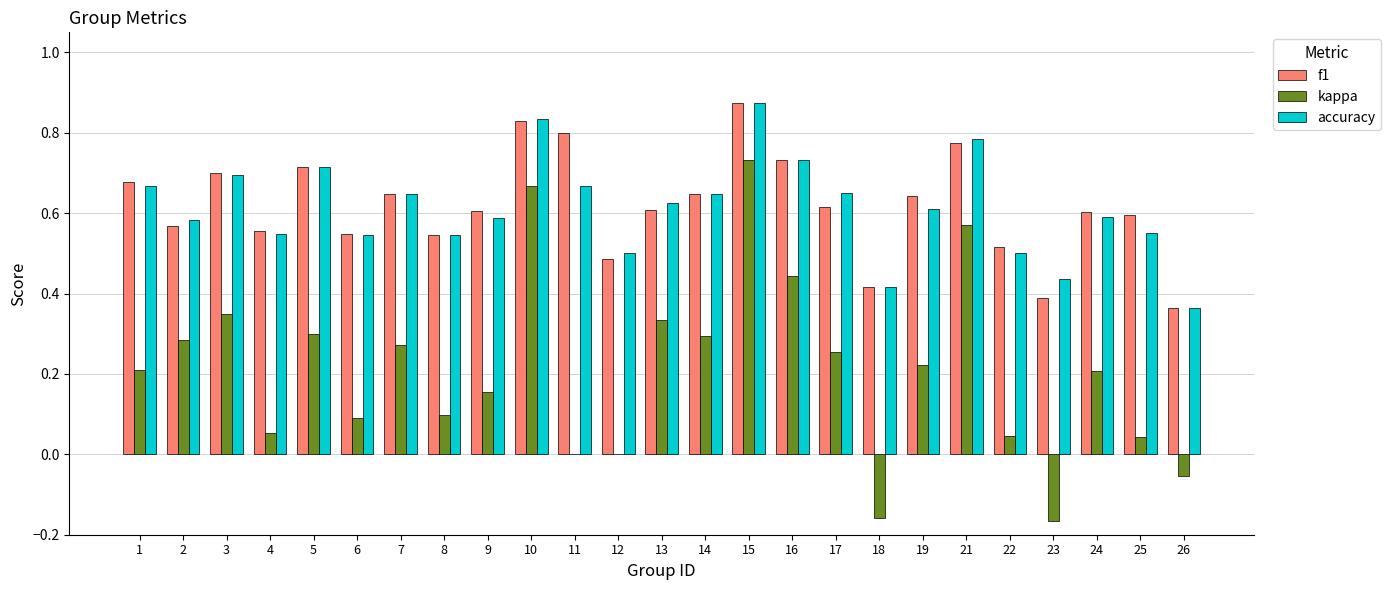

Which category has the highest value in the f1 series?

15